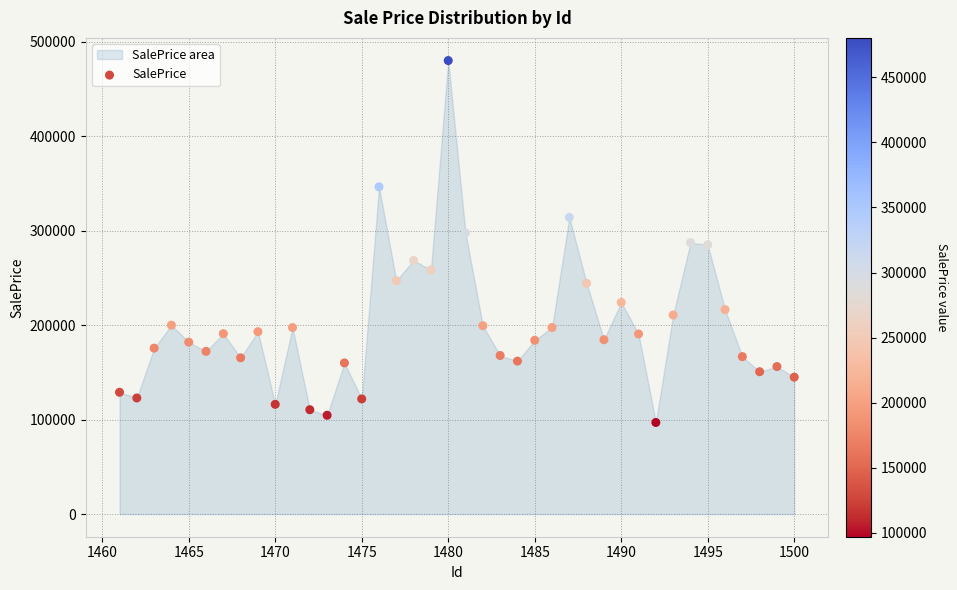

What is the range of X values (max minus min)?

39.0